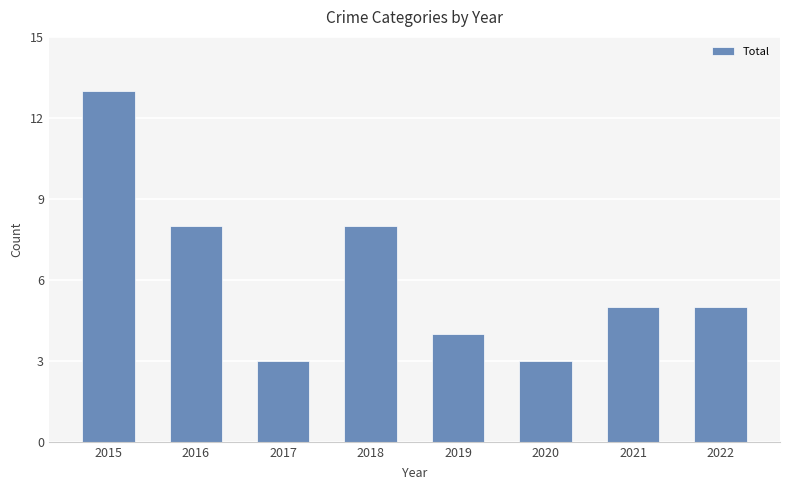

Reading right to left, list all the values displayed in this chart.

5	5	3	4	8	3	8	13